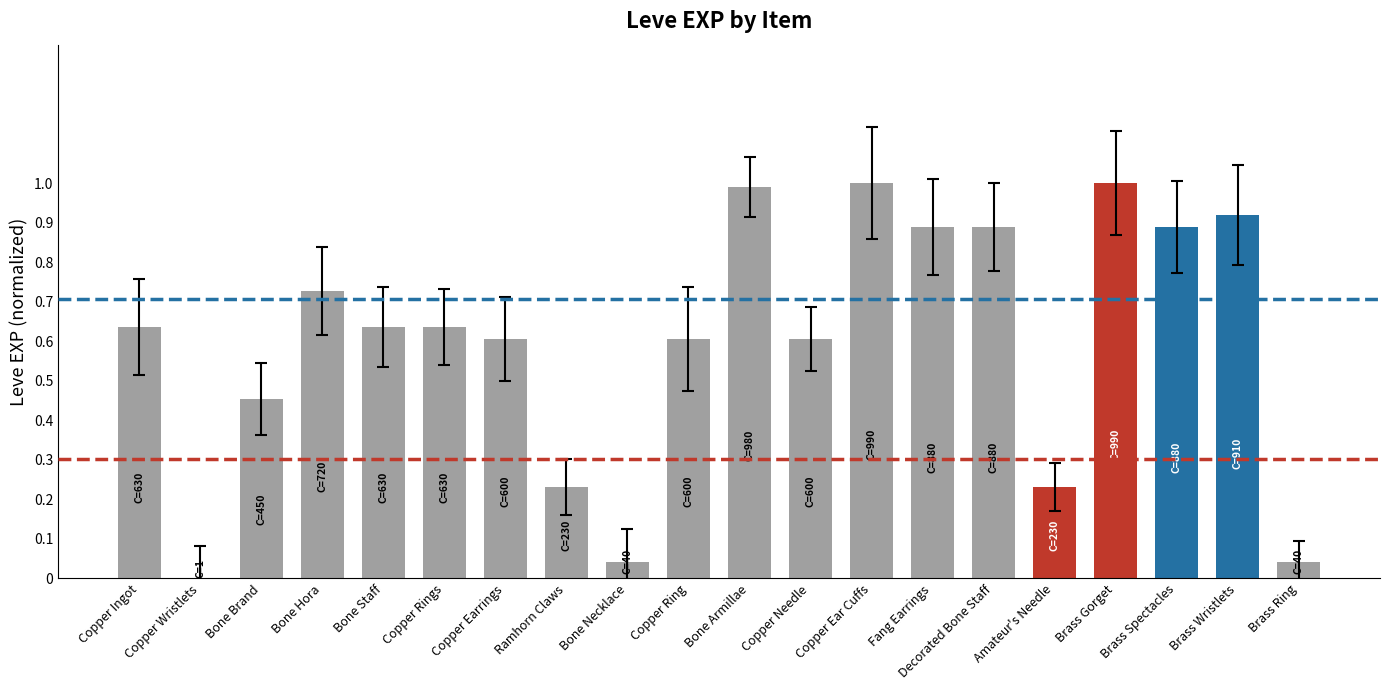

What is the sum of all values?

12.0